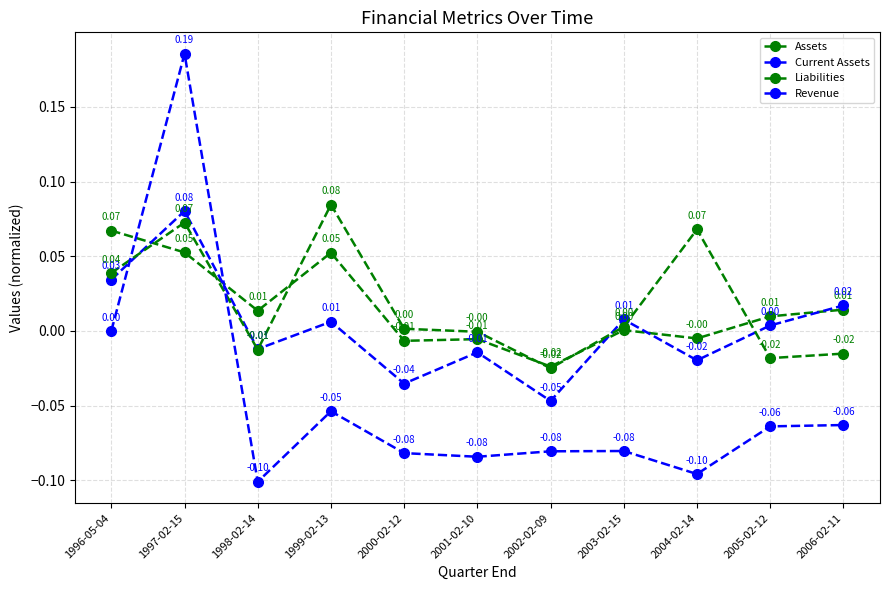

At which label is Revenue closest to 0?

1996-05-04